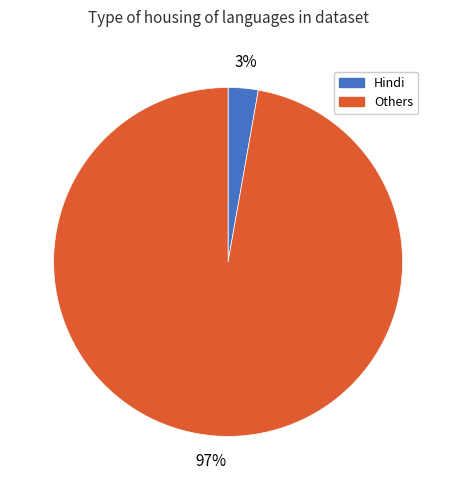

To the nearest percent, what is the average slice percentage?

50%